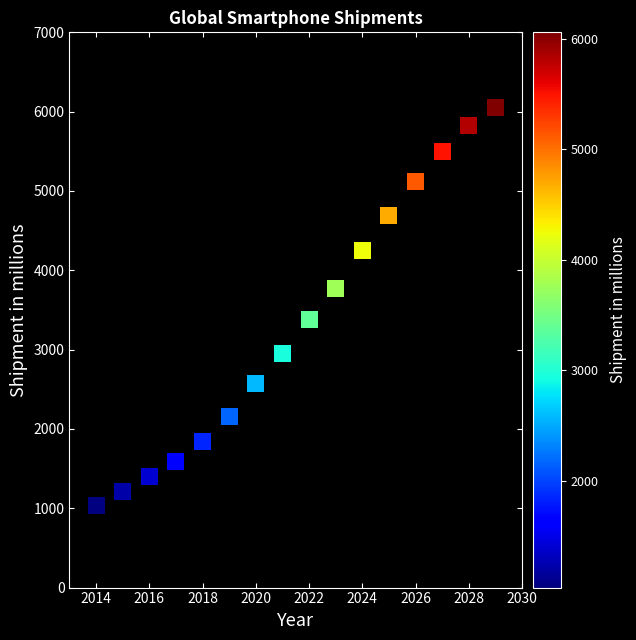

What is the range of X values (max minus min)?

15.0